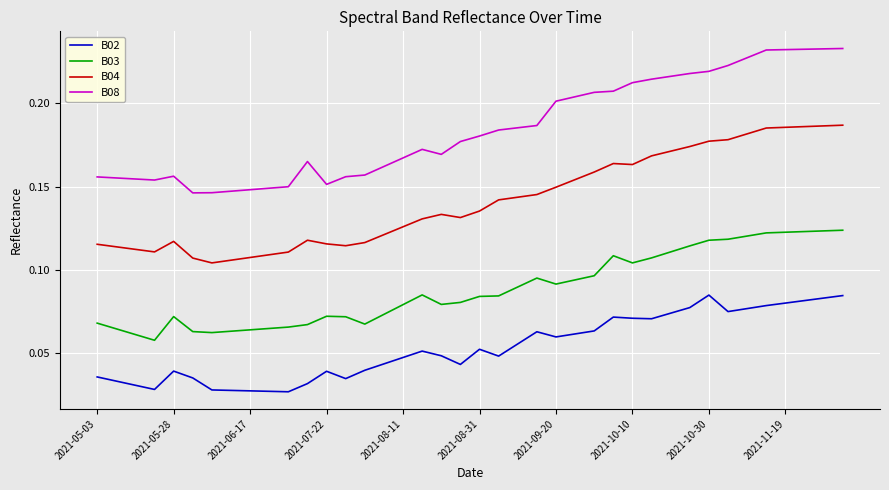

True or false: B08 and B02 cross at least once.

False